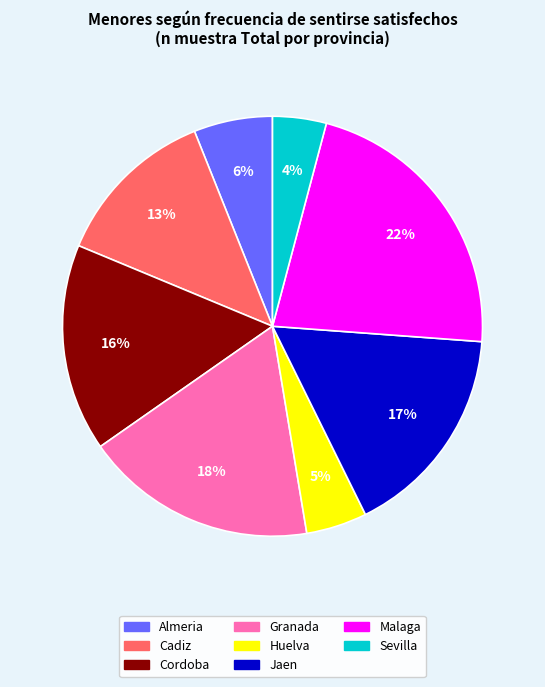

What is the smallest slice in the pie chart?

Sevilla